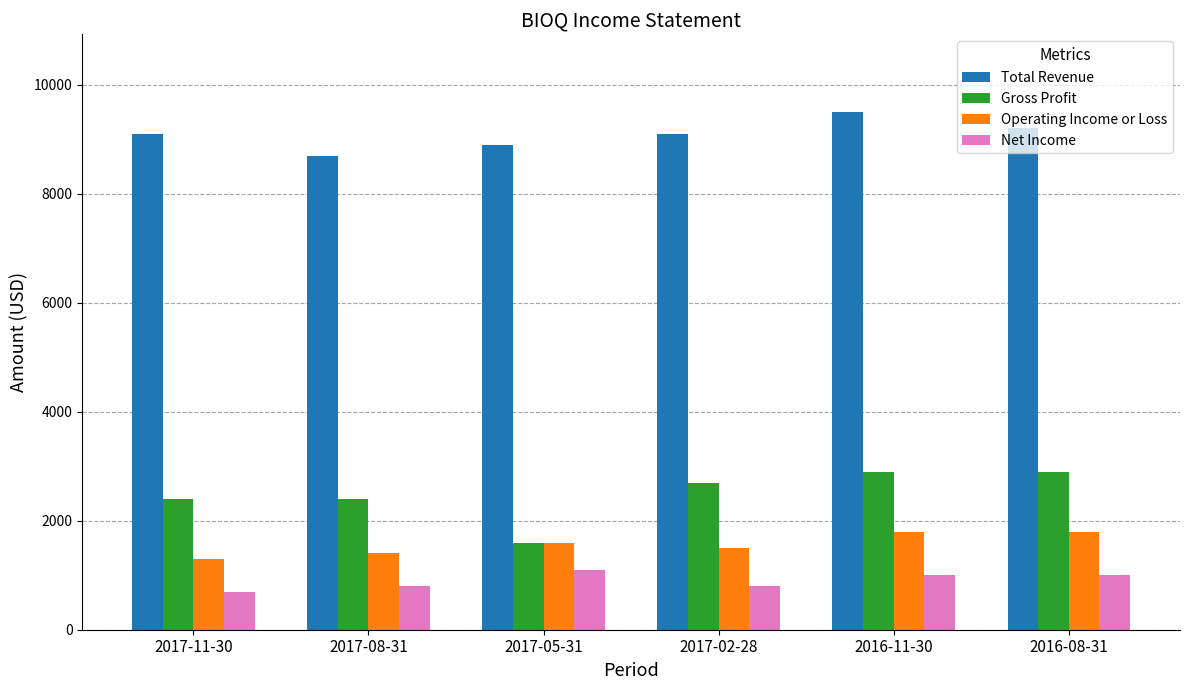

Count the number of categories in the chart.

6